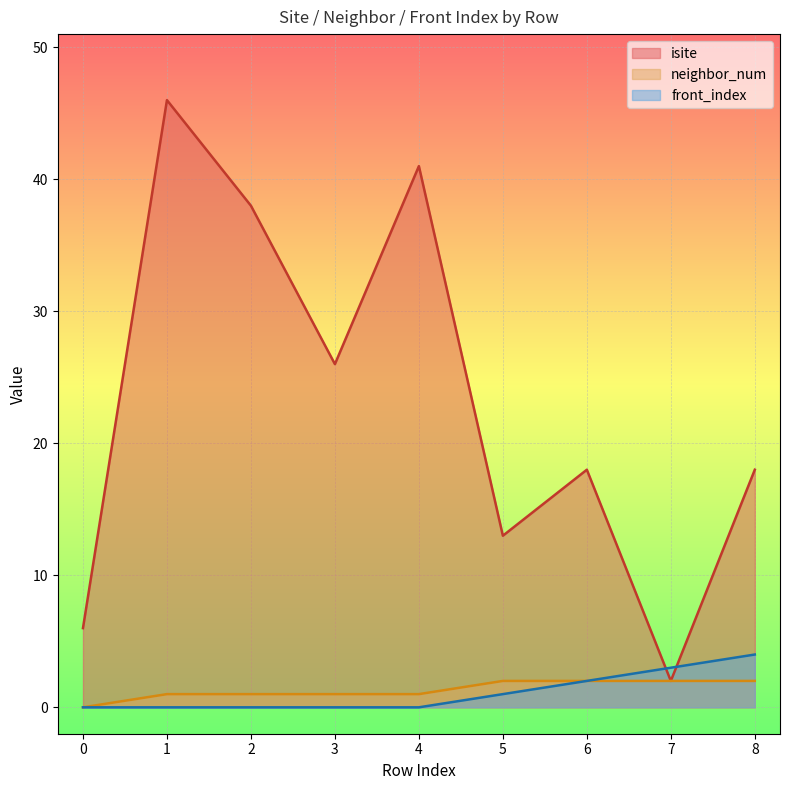

What are all the series names shown in the legend?

isite, neighbor_num, front_index